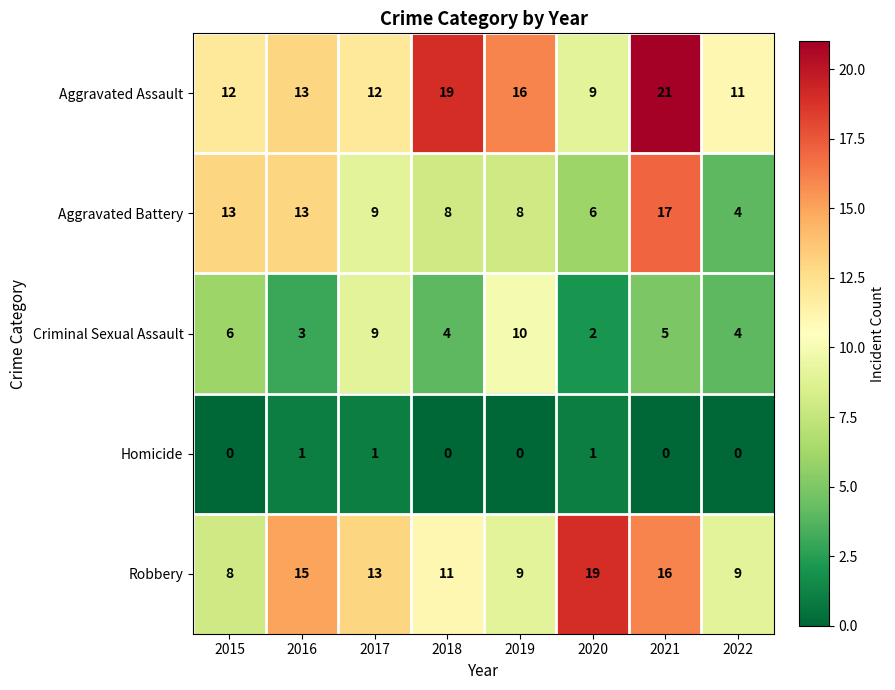

What is the average value of the Criminal Sexual Assault series?

5